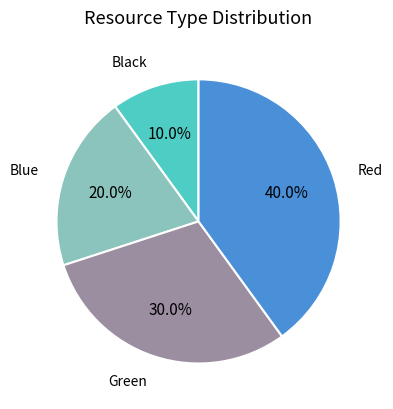

Does Red account for over 50% of the chart?

No